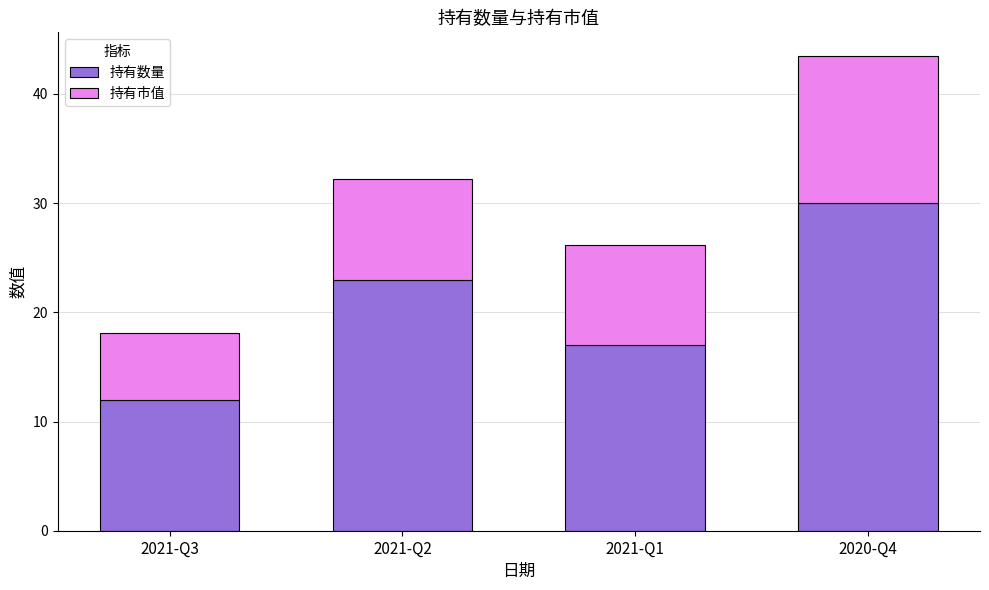

Read the 持有数量 value at 2021-Q1.

17.0